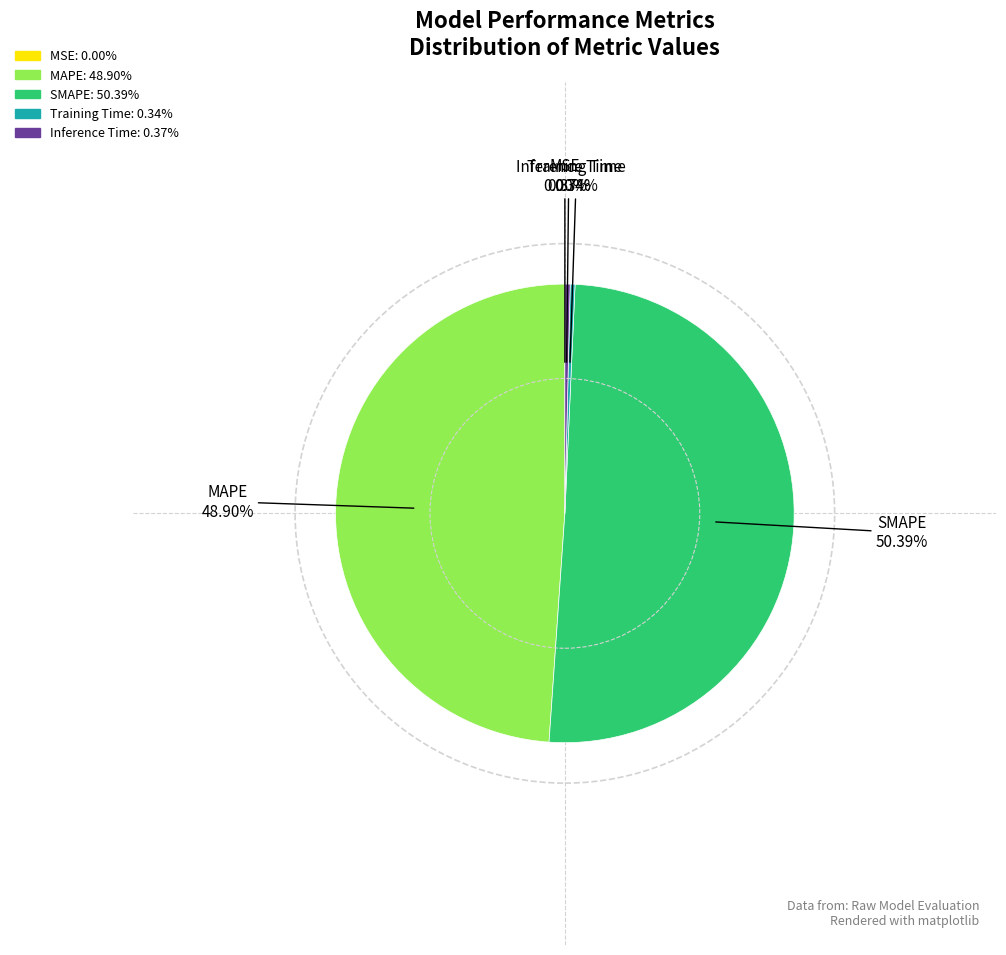

Which slice is the largest?

SMAPE